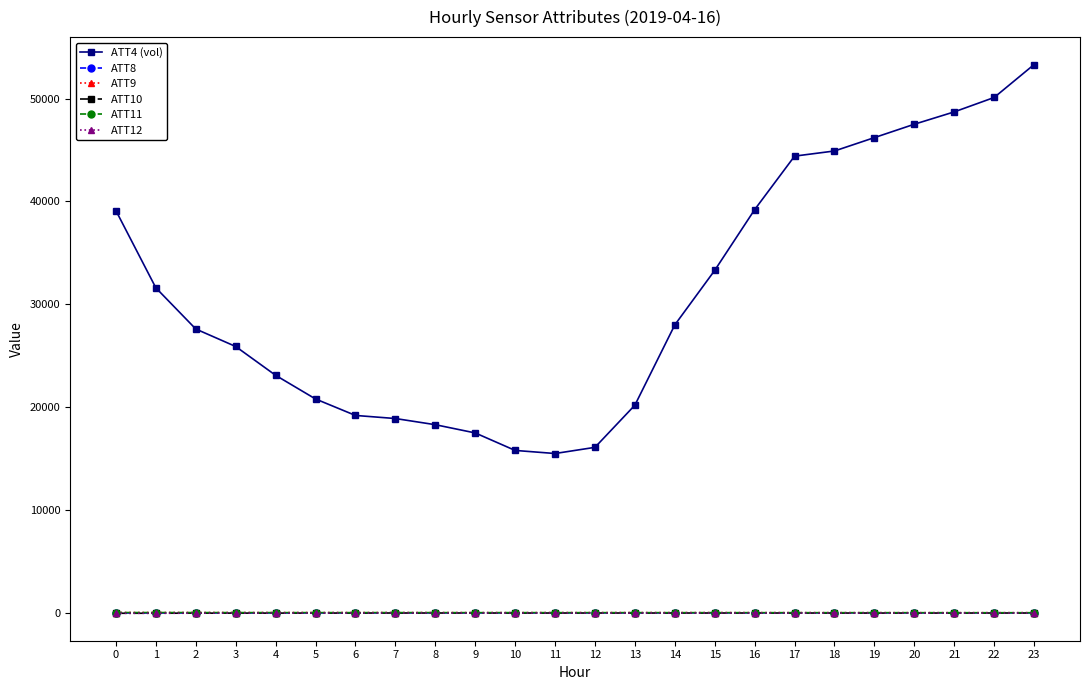

What is the smallest value displayed?

-26.8